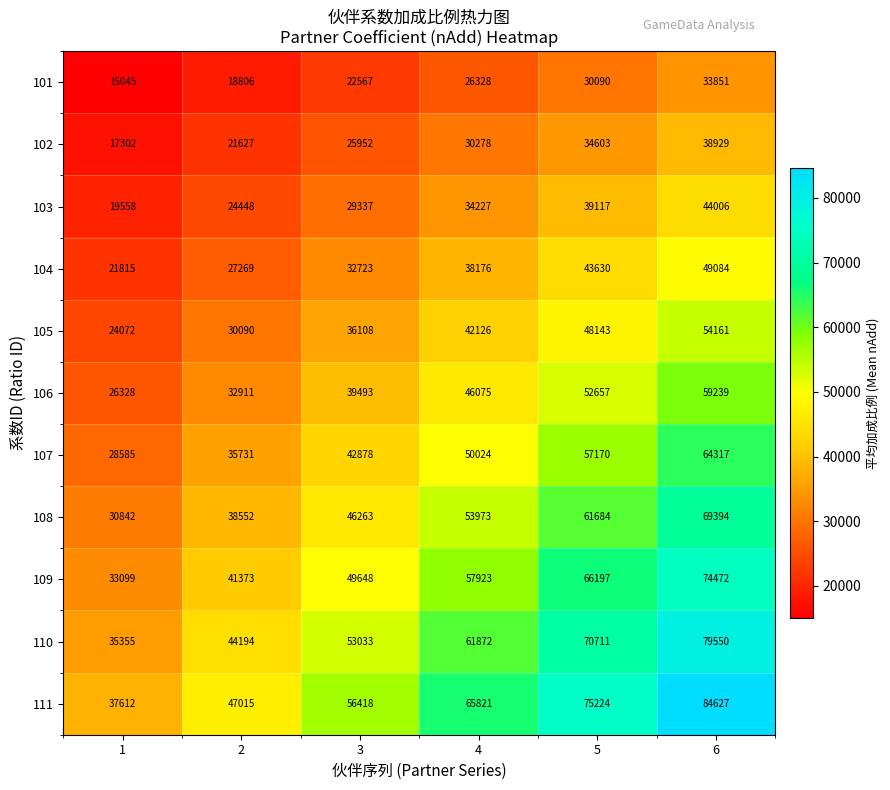

Which series has the largest range (max minus min)?

111